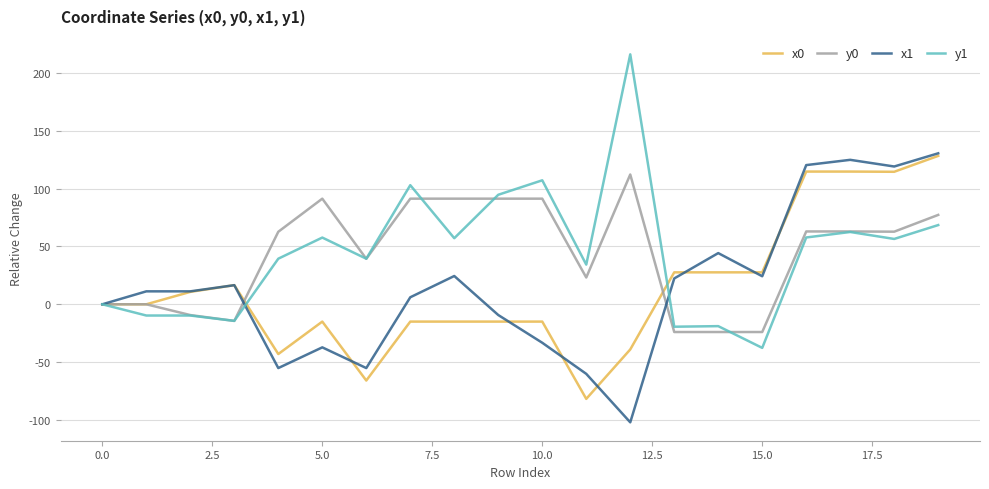

What is the minimum value shown in the chart?

-102.0